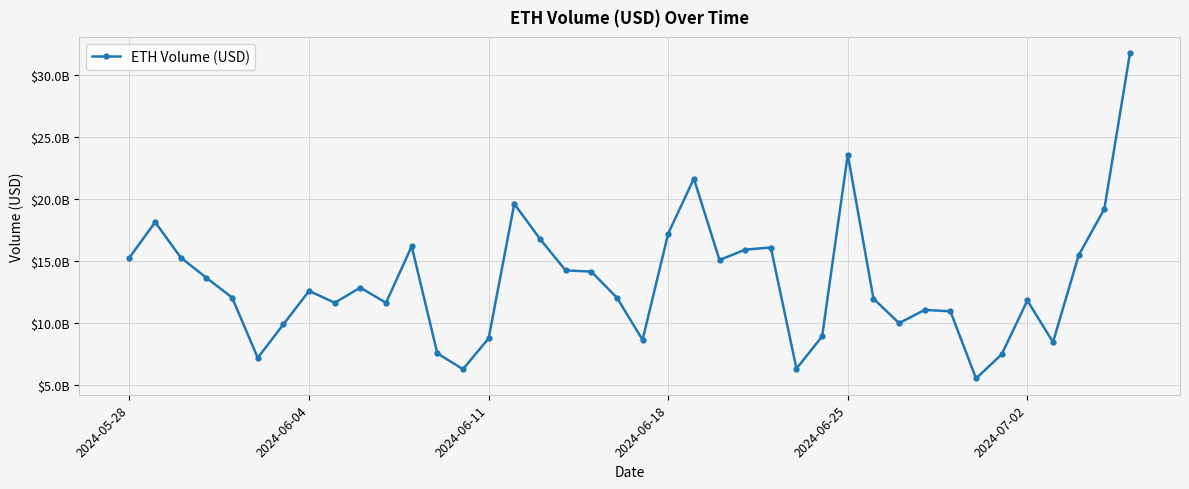

Is this an area chart (filled region under the line)?

No